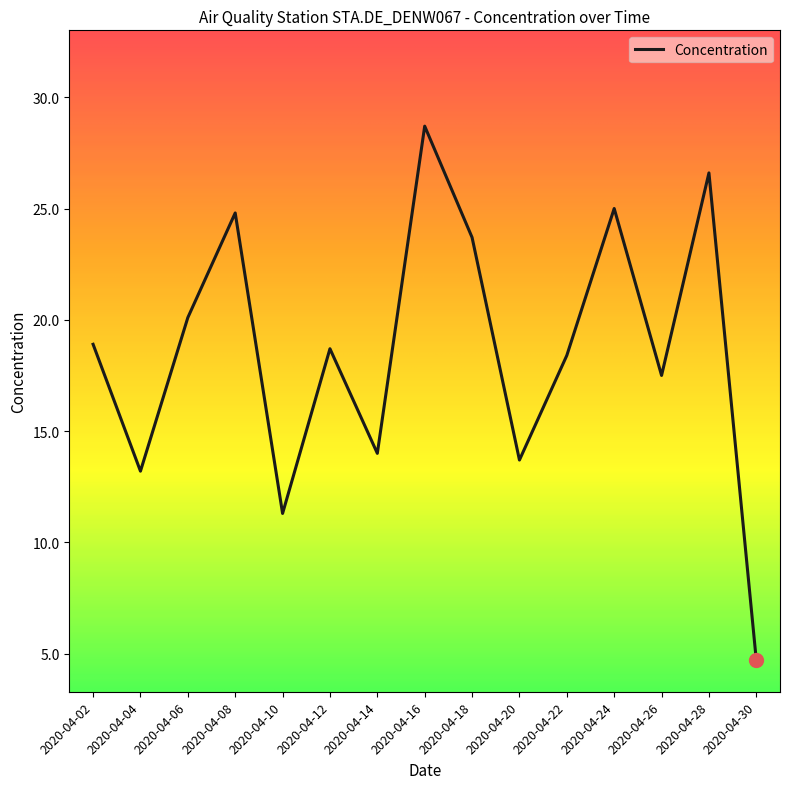

What is the change in value from 2020-04-08 to 2020-04-26?

-7.3